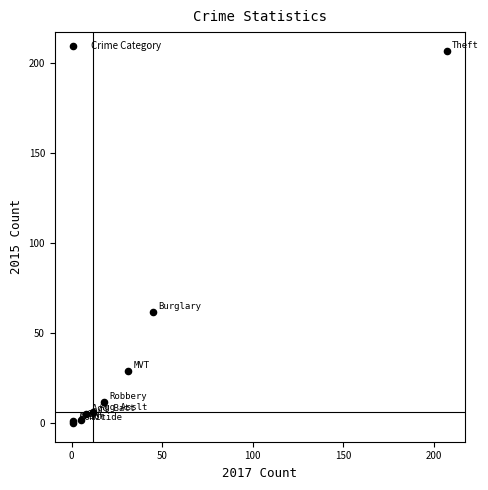

What Y value in the scatter plot is closest to 103?

62